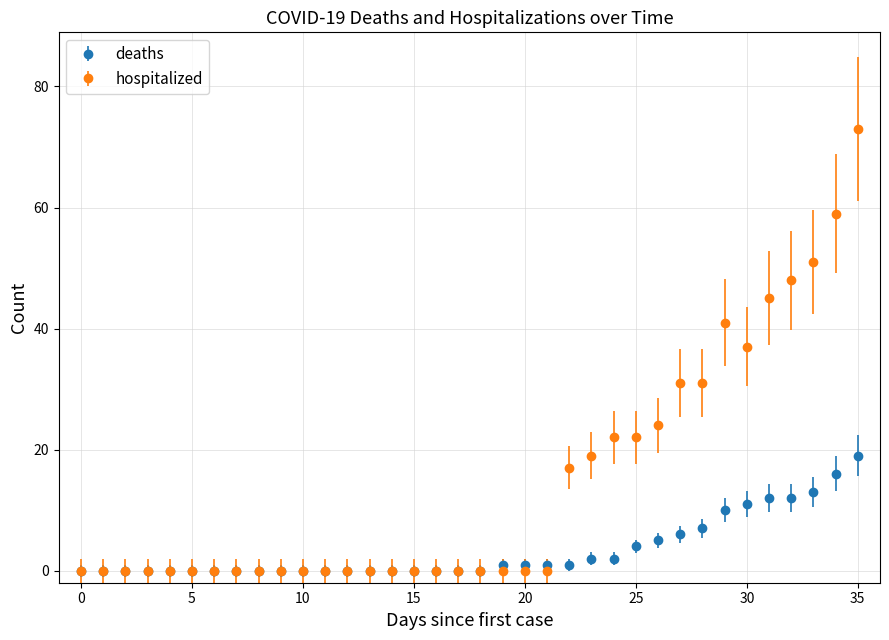

At how many categories does at least one series exceed 38?

6